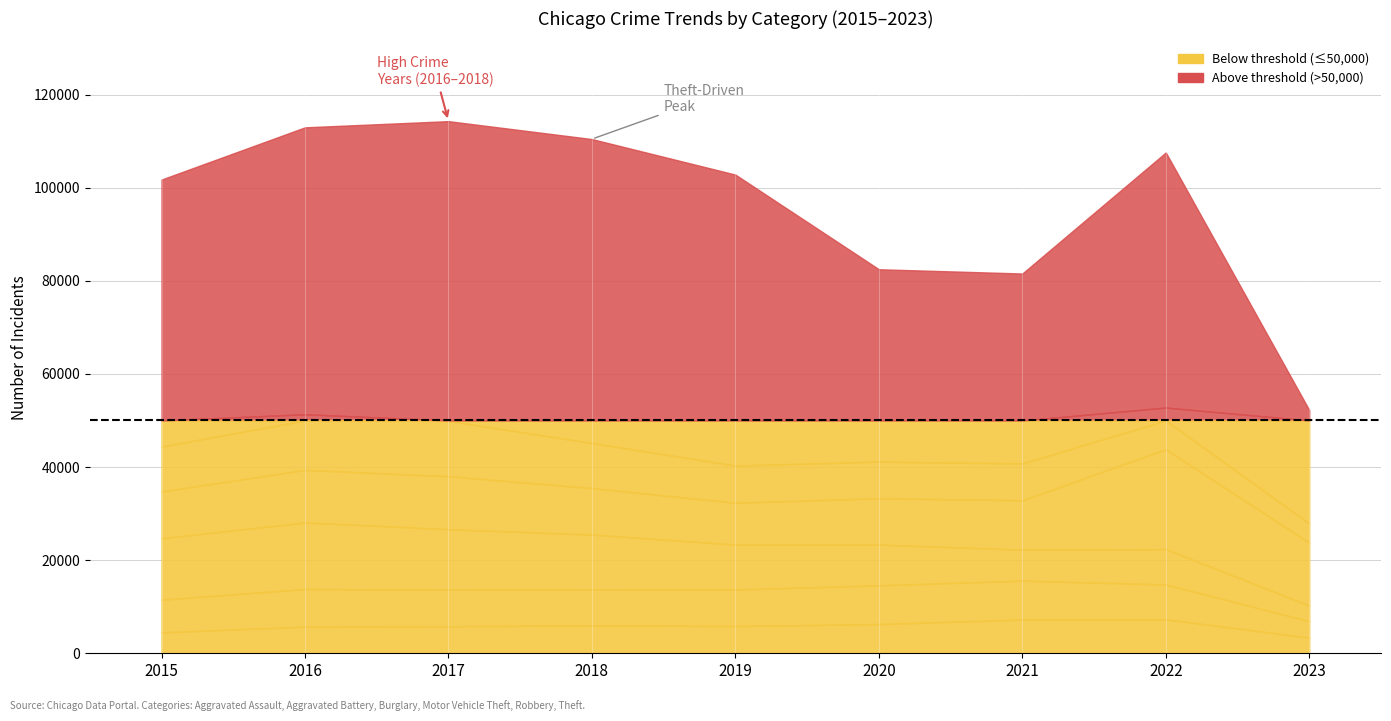

Which series has the largest total across all categories?

Theft